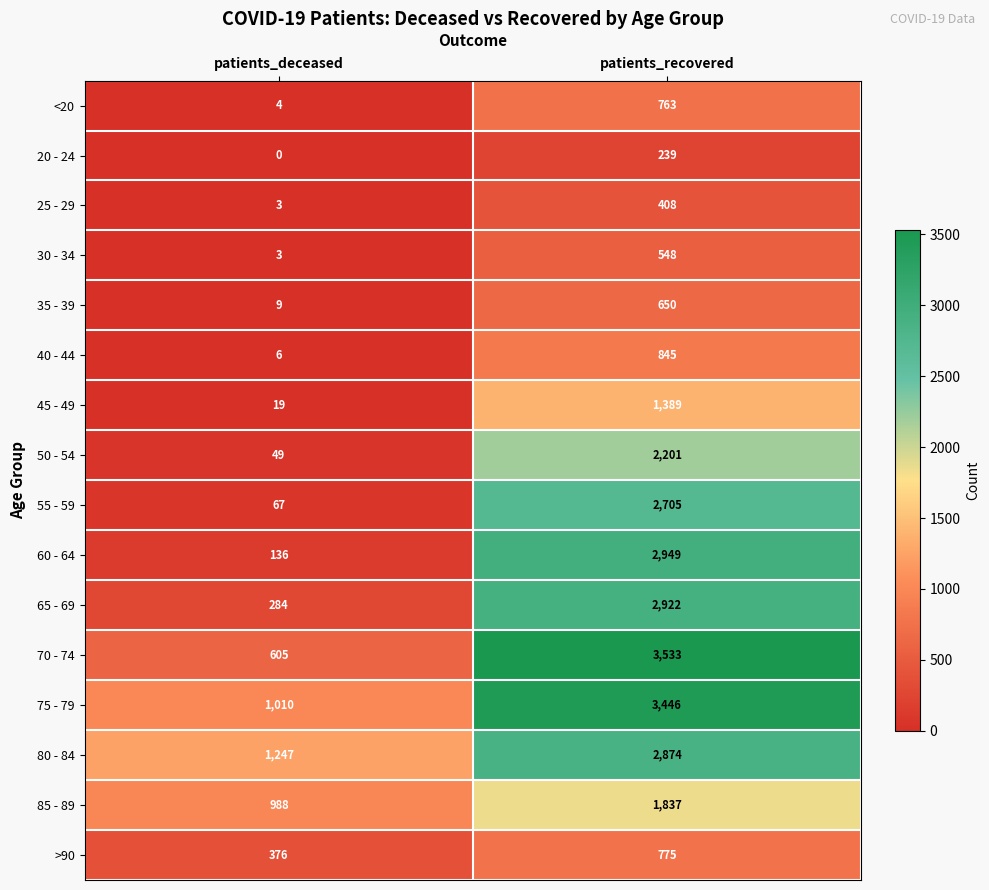

True or false: 55 - 59 has a value of 67 at patients_deceased.

True